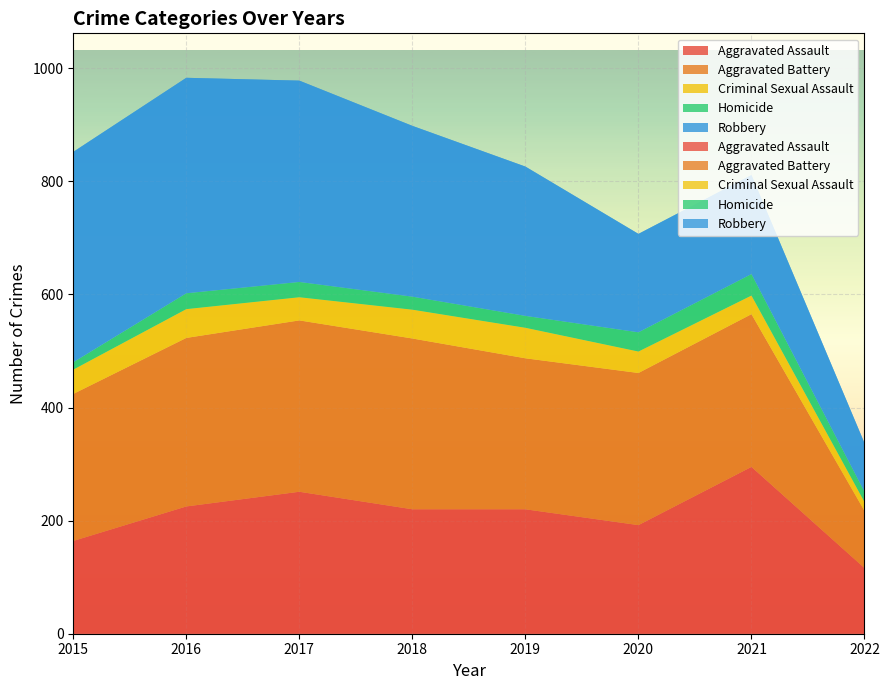

Reading left to right, extract all data points from this chart.

Aggravated Assault: 2015=164	2016=225	2017=251	2018=220	2019=220	2020=192	2021=295	2022=116
Aggravated Battery: 2015=260	2016=298	2017=303	2018=302	2019=267	2020=269	2021=270	2022=101
Criminal Sexual Assault: 2015=43	2016=51	2017=41	2018=51	2019=54	2020=38	2021=33	2022=16
Homicide: 2015=13	2016=28	2017=27	2018=23	2019=21	2020=34	2021=38	2022=18
Robbery: 2015=372	2016=381	2017=356	2018=302	2019=264	2020=174	2021=175	2022=86